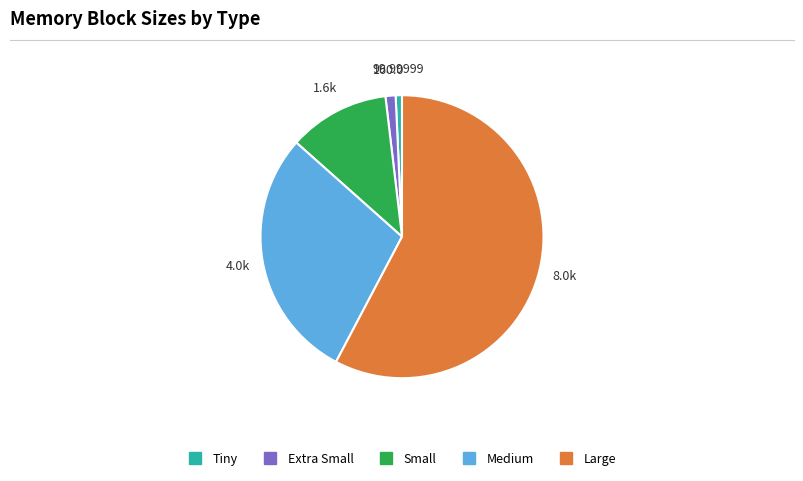

How many slices are in this pie chart?

5